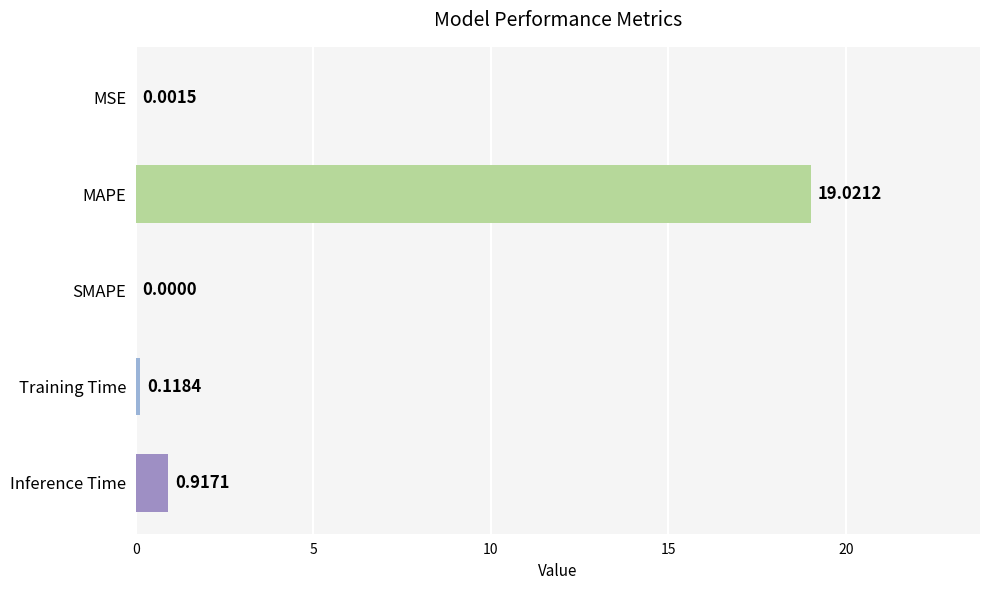

What is the sum of all values?

20.1